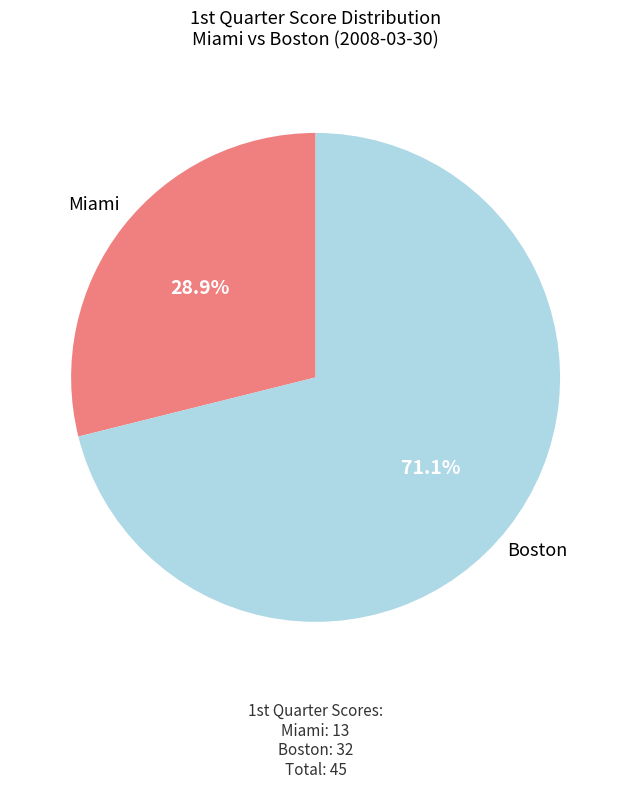

Is there a majority slice in this chart?

Yes